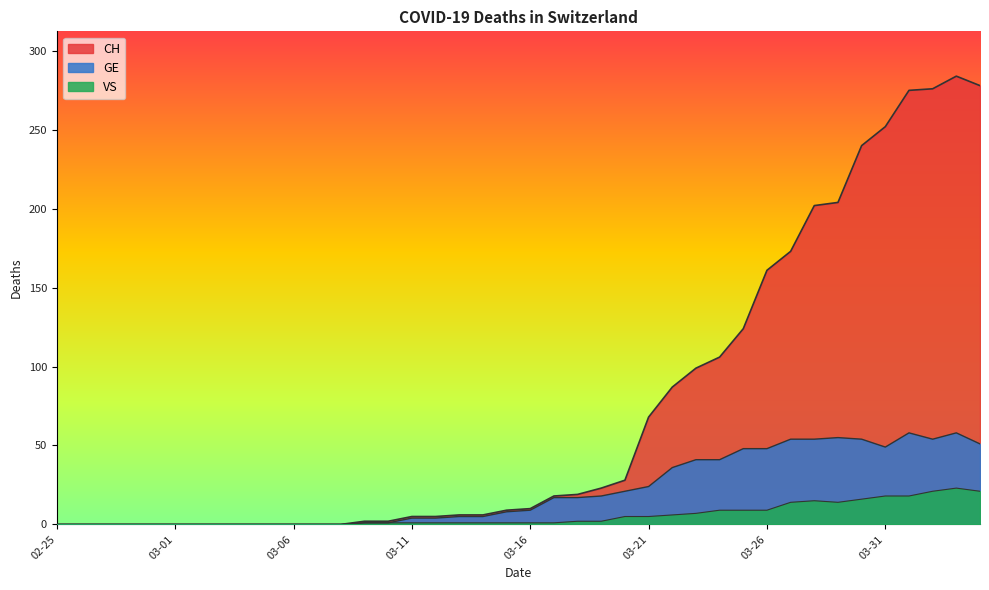

True or false: CH has more than 2 points higher than both neighbors.

False